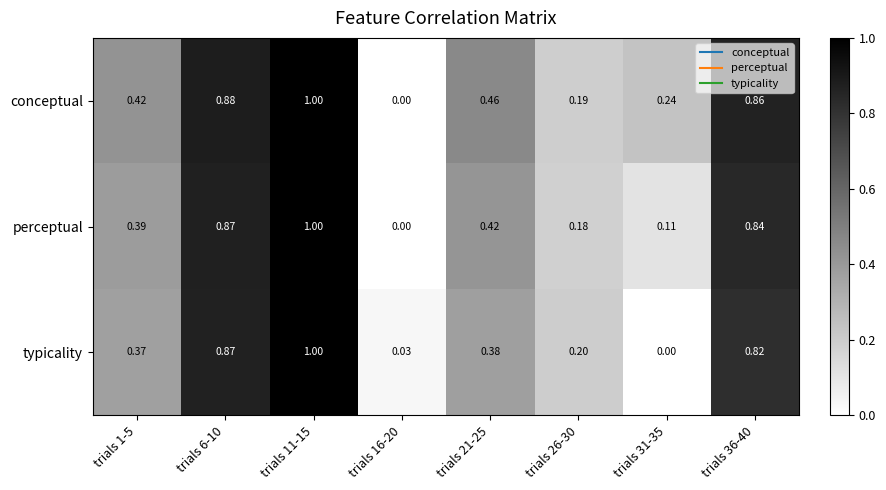

Which series has the largest total across all categories?

conceptual